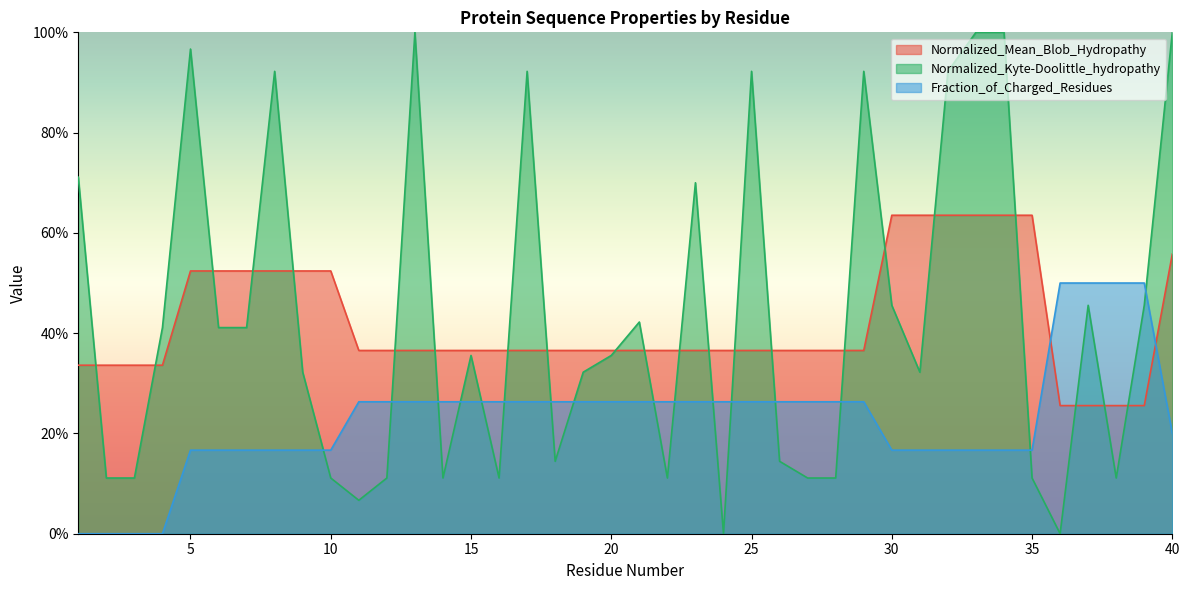

What is the difference between the Fraction_of_Charged_Residues values at 7 and 1?

0.2